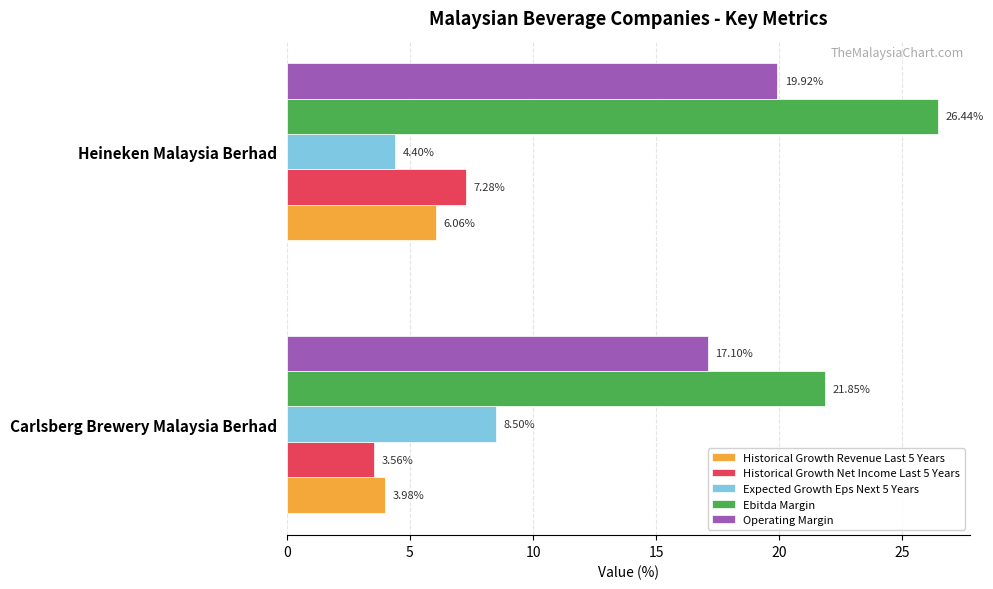

Which label corresponds to the largest value in the chart?

Heineken Malaysia Berhad